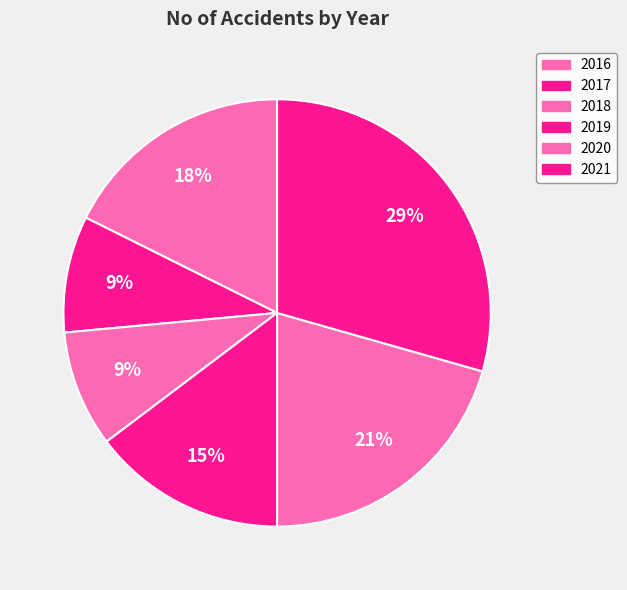

Count the number of slices in the pie.

6